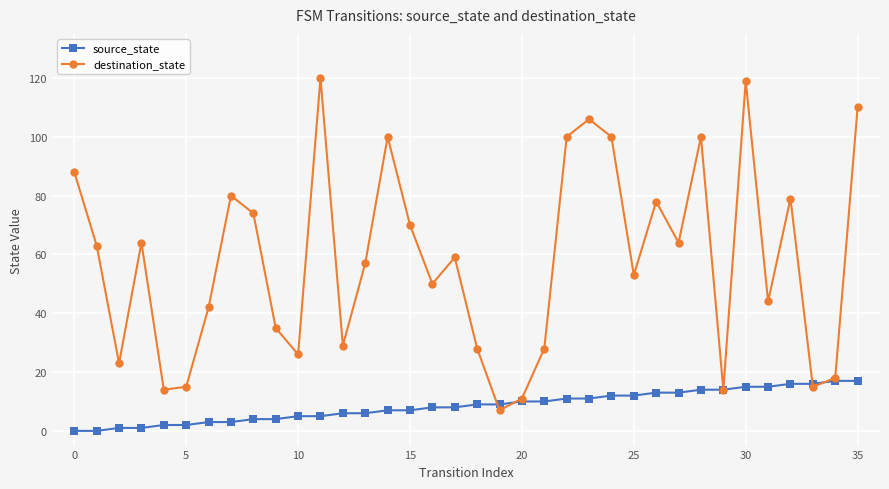

List the series in order of their overall mean, highest first.

destination_state, source_state